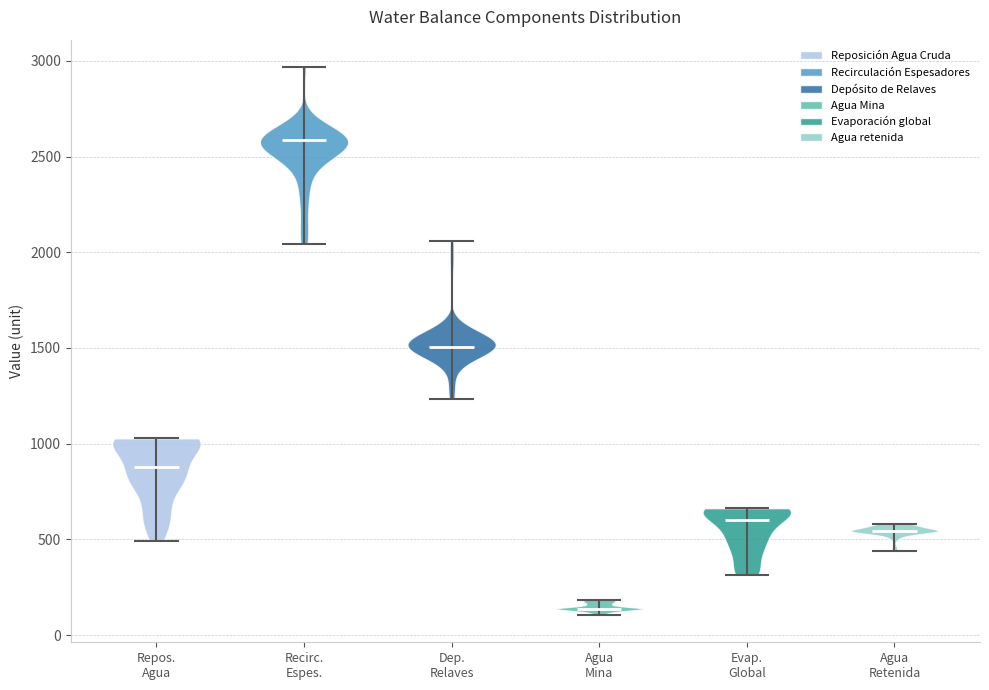

Reading left to right, read every violin against the y-axis: where its median line is, and the lowest and highest points it reaches. The values are not printed on the chart, so give them approximately, as read against the axis.

Repos. Agua: median line 900, lowest point 500, highest point 1050
Recirc. Espes.: median line 2600, lowest point 2050, highest point 2950
Dep. Relaves: median line 1500, lowest point 1250, highest point 2050
Agua Mina: median line 150, lowest point 100, highest point 200
Evap. Global: median line 600, lowest point 300, highest point 650
Agua Retenida: median line 550, lowest point 450, highest point 600